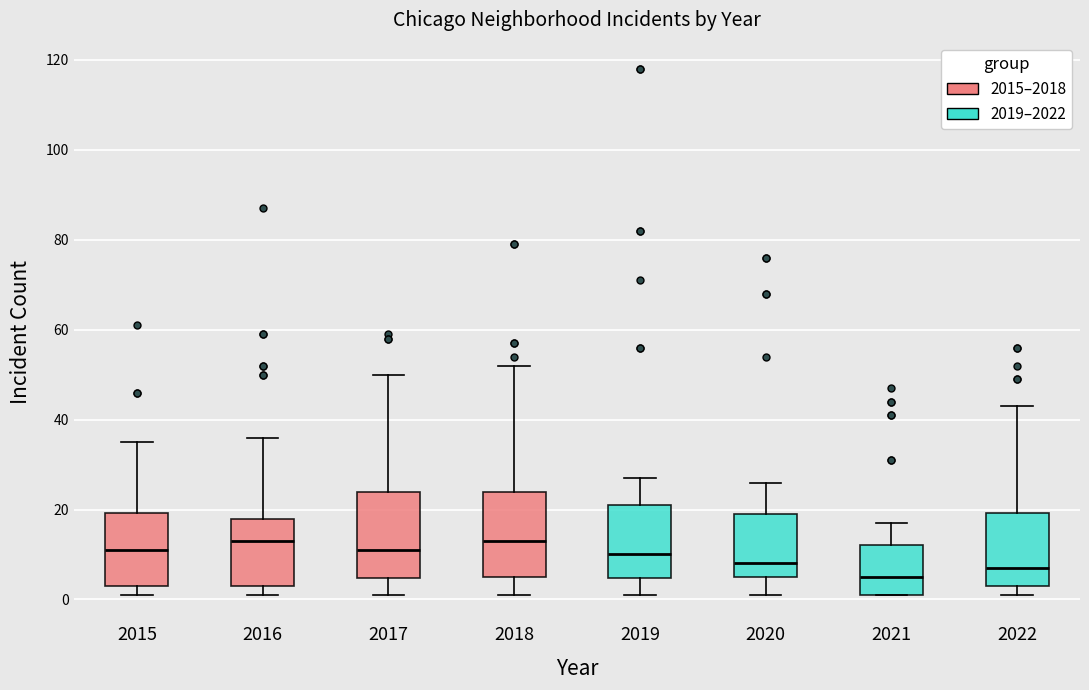

Where is the lower edge of the box at x = 2018 on the y-axis? The values are not printed on the chart, so give them approximately, as read against the axis.

6